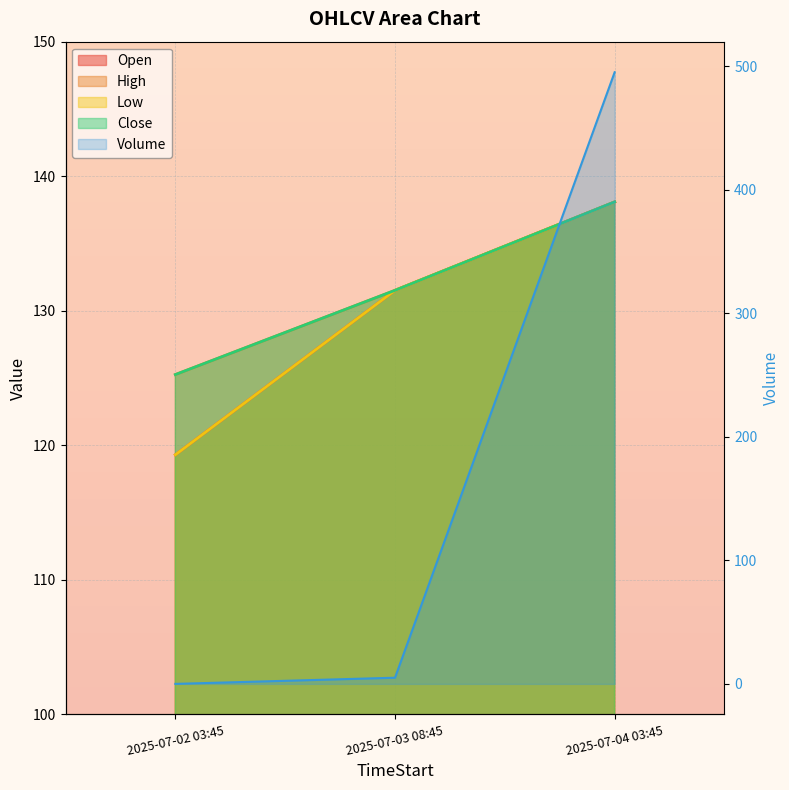

What is the label of the 1st point from the right?

2025-07-04 03:45